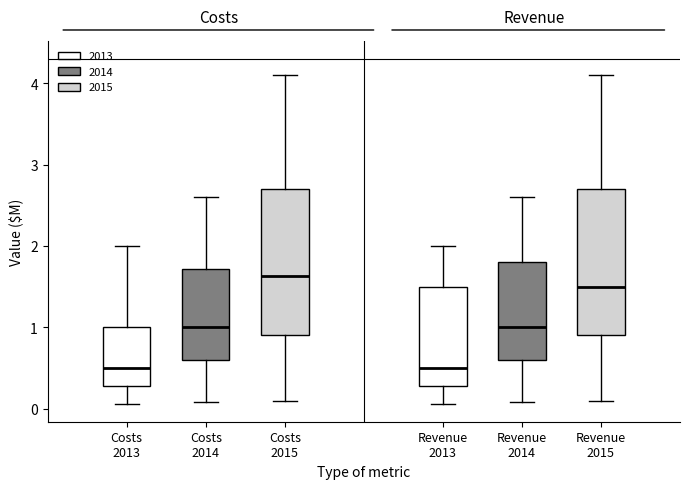

Reading left to right, read every box against the y-axis: the position of its median line, the range the box covers, and the ends of its whiskers. The values are not printed on the chart, so give them approximately, as read against the axis.

Costs 2013: median 0.5, box 0.3 to 1.0, whiskers 0.1 to 2.0
Costs 2014: median 1.0, box 0.6 to 1.7, whiskers 0.1 to 2.6
Costs 2015: median 1.6, box 0.9 to 2.7, whiskers 0.1 to 4.1
Revenue 2013: median 0.5, box 0.3 to 1.5, whiskers 0.1 to 2.0
Revenue 2014: median 1.0, box 0.6 to 1.8, whiskers 0.1 to 2.6
Revenue 2015: median 1.5, box 0.9 to 2.7, whiskers 0.1 to 4.1